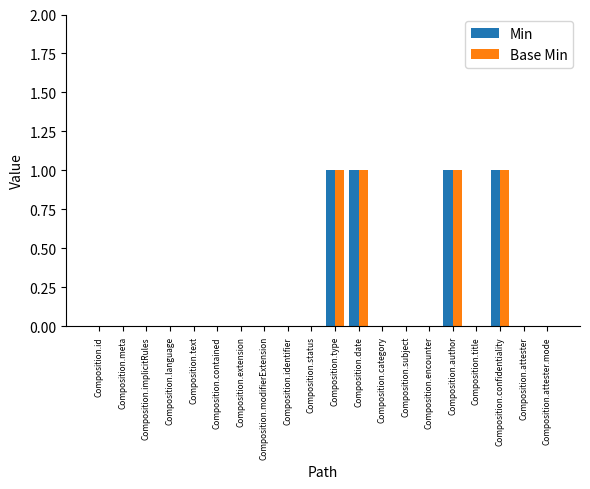

Reading left to right, transcribe all the data shown in this chart.

Min: Composition.id=0	Composition.meta=0	Composition.implicitRules=0	Composition.language=0	Composition.text=0	Composition.contained=0	Composition.extension=0	Composition.modifierExtension=0	Composition.identifier=0	Composition.status=0	Composition.type=1	Composition.date=1	Composition.category=0	Composition.subject=0	Composition.encounter=0	Composition.author=1	Composition.title=0	Composition.confidentiality=1	Composition.attester=0	Composition.attester.mode=0
Base Min: Composition.id=0	Composition.meta=0	Composition.implicitRules=0	Composition.language=0	Composition.text=0	Composition.contained=0	Composition.extension=0	Composition.modifierExtension=0	Composition.identifier=0	Composition.status=0	Composition.type=1	Composition.date=1	Composition.category=0	Composition.subject=0	Composition.encounter=0	Composition.author=1	Composition.title=0	Composition.confidentiality=1	Composition.attester=0	Composition.attester.mode=0